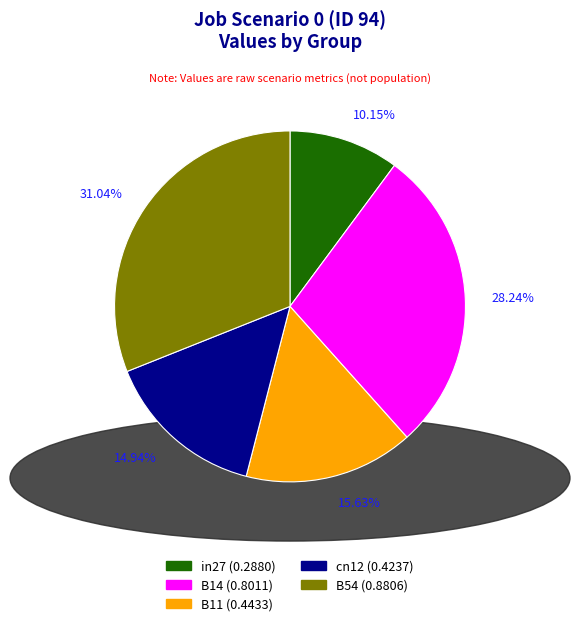

Does any single category account for the majority?

No